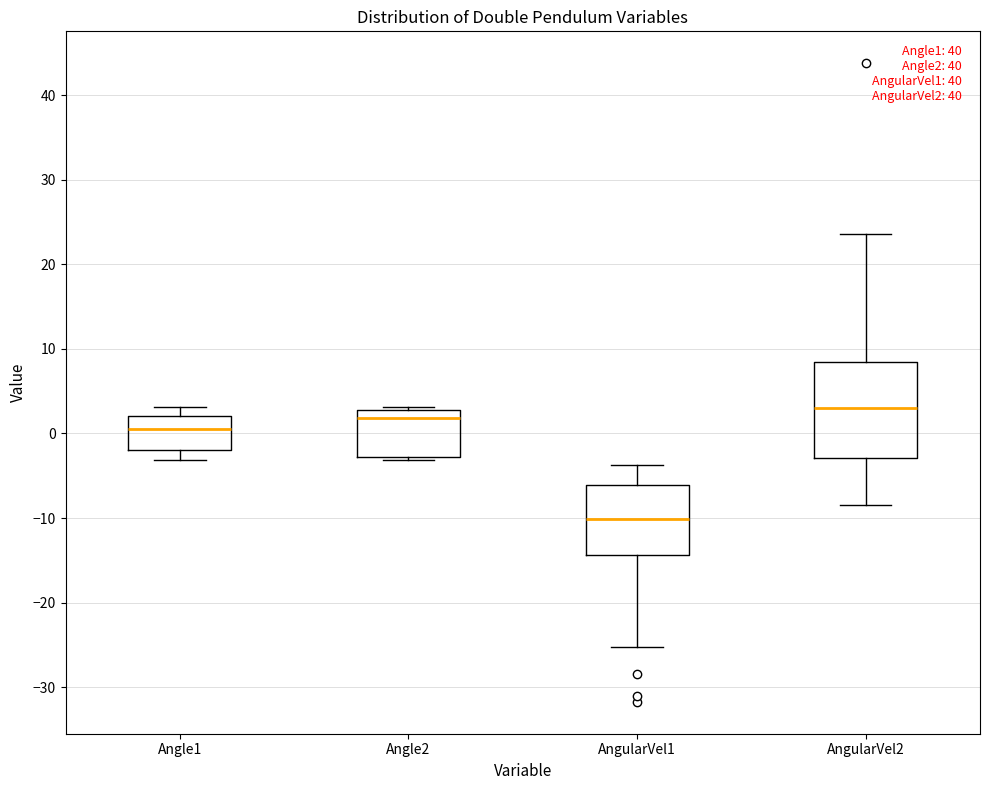

Which box has the lowest median line?

AngularVel1